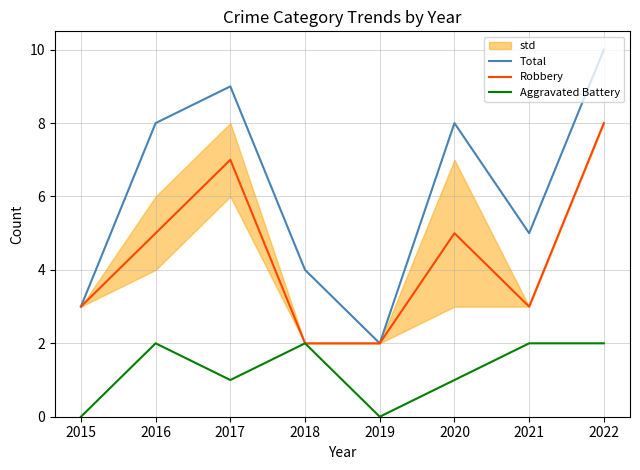

Count the Total values in the range 4 to 9.

5